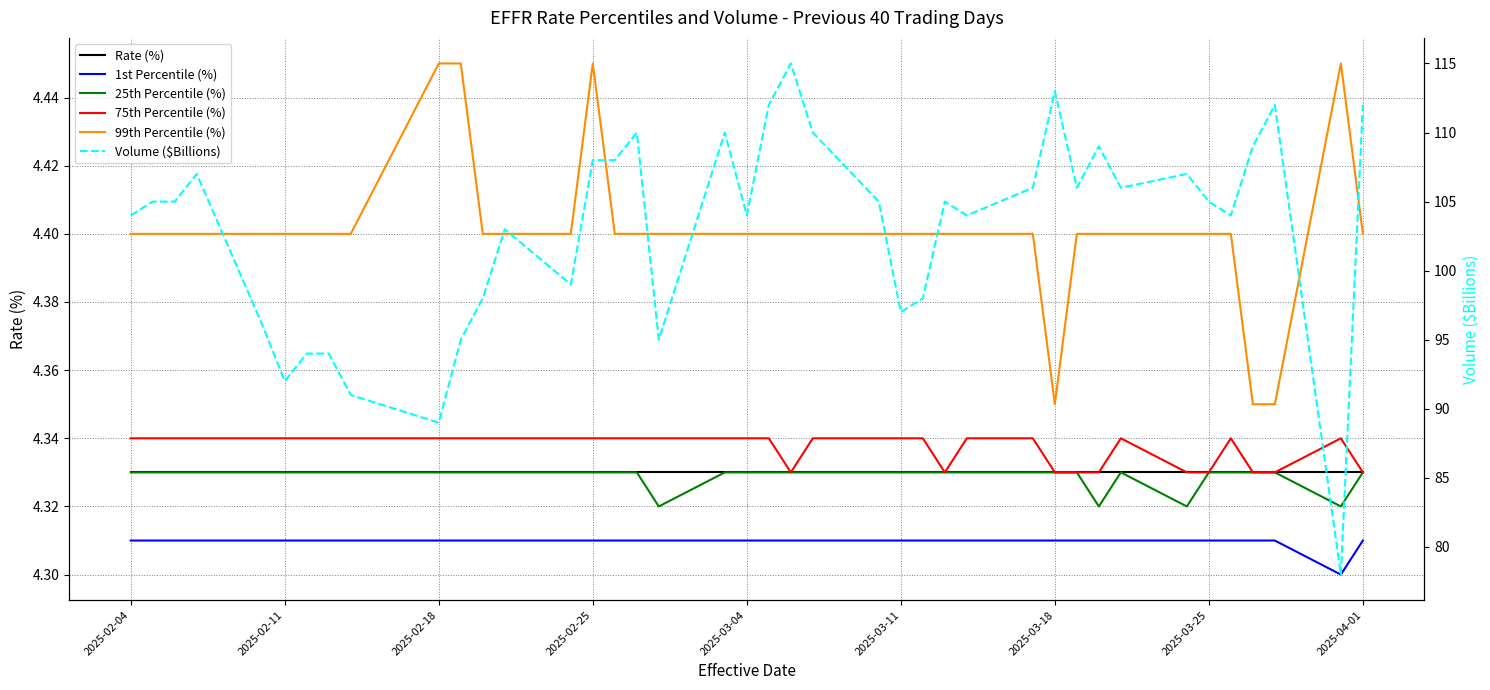

Count the number of categories in the chart.

40